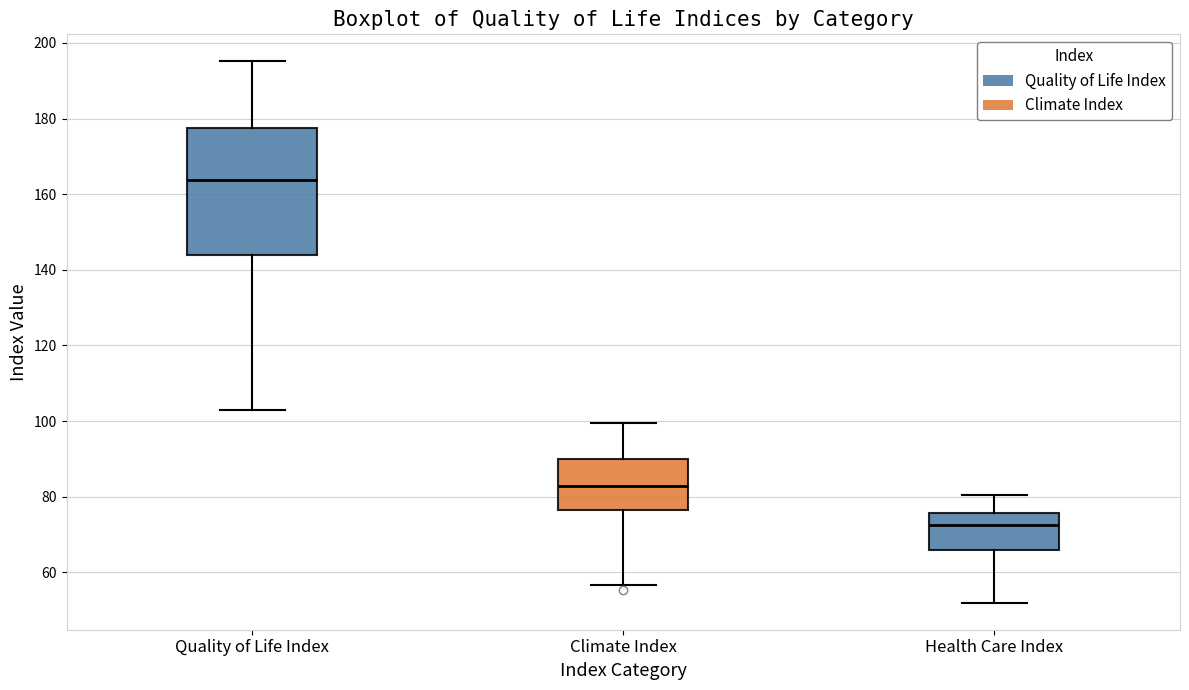

Reading left to right, read every box against the y-axis: the position of its median line, the range the box covers, and the ends of its whiskers. The values are not printed on the chart, so give them approximately, as read against the axis.

Quality of Life Index: median 164, box 144 to 178, whiskers 102 to 196
Climate Index: median 82, box 76 to 90, whiskers 56 to 100
Health Care Index: median 72, box 66 to 76, whiskers 52 to 80